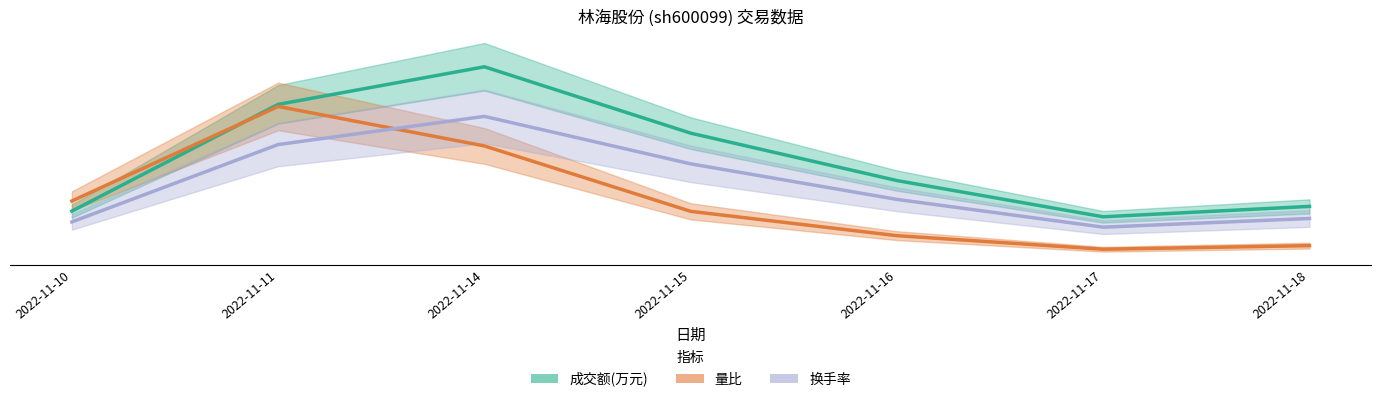

Which series has the widest spread of values?

成交额(万元)